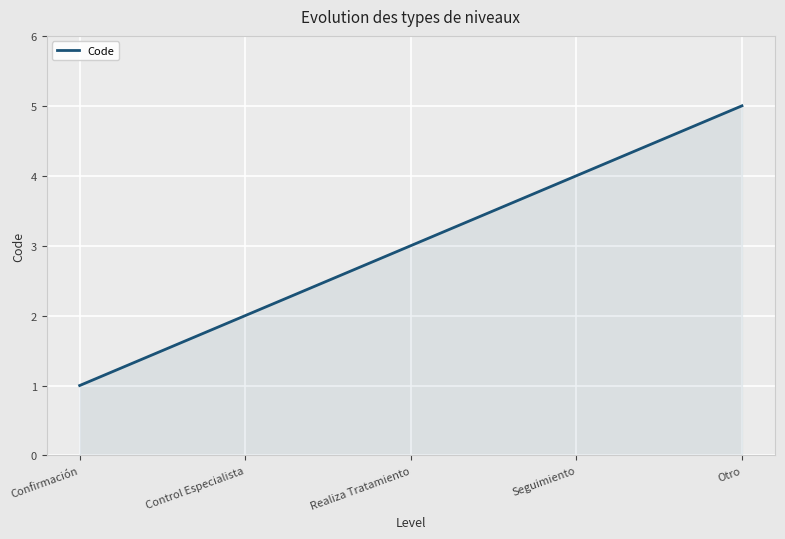

The chart shows a value of 3 at Seguimiento. True or false?

False